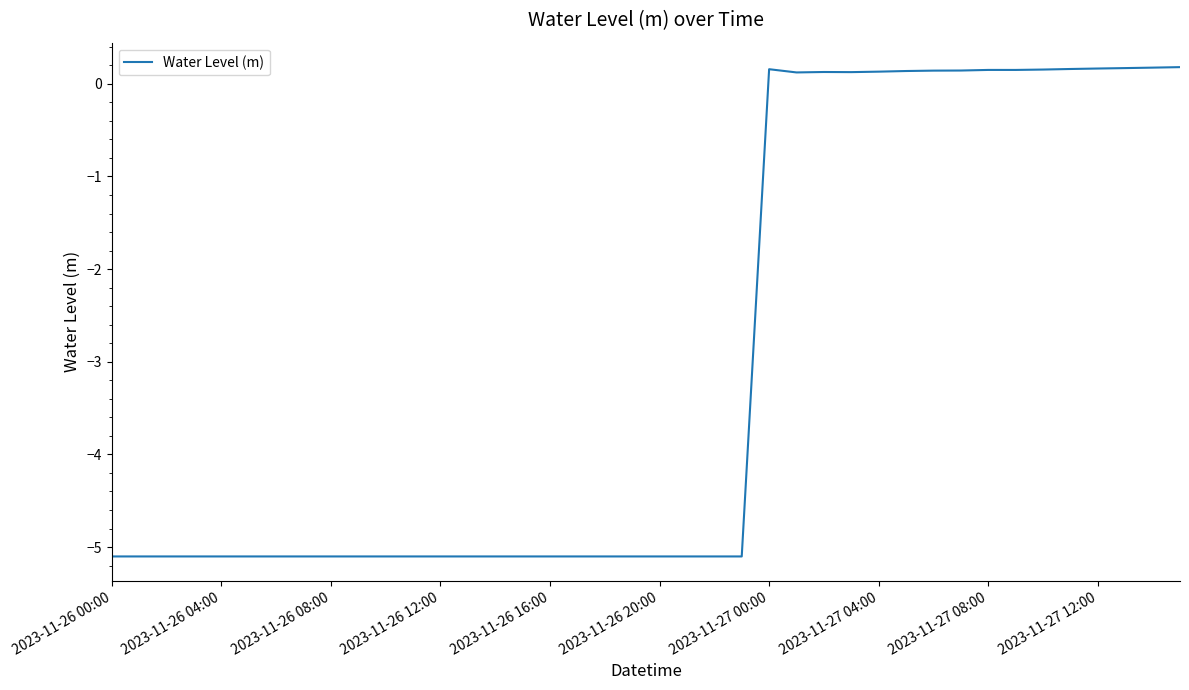

What is the difference between the maximum and minimum values?

5.3